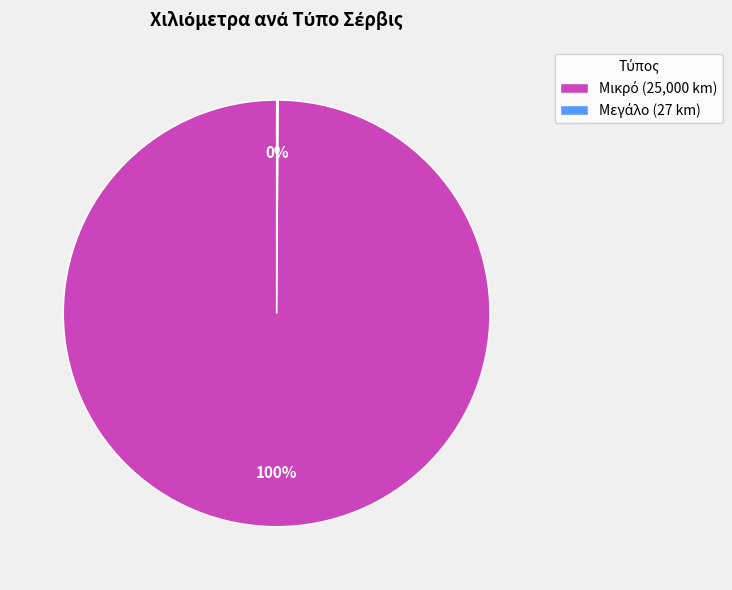

Is there any slice that represents more than half of the pie?

Yes